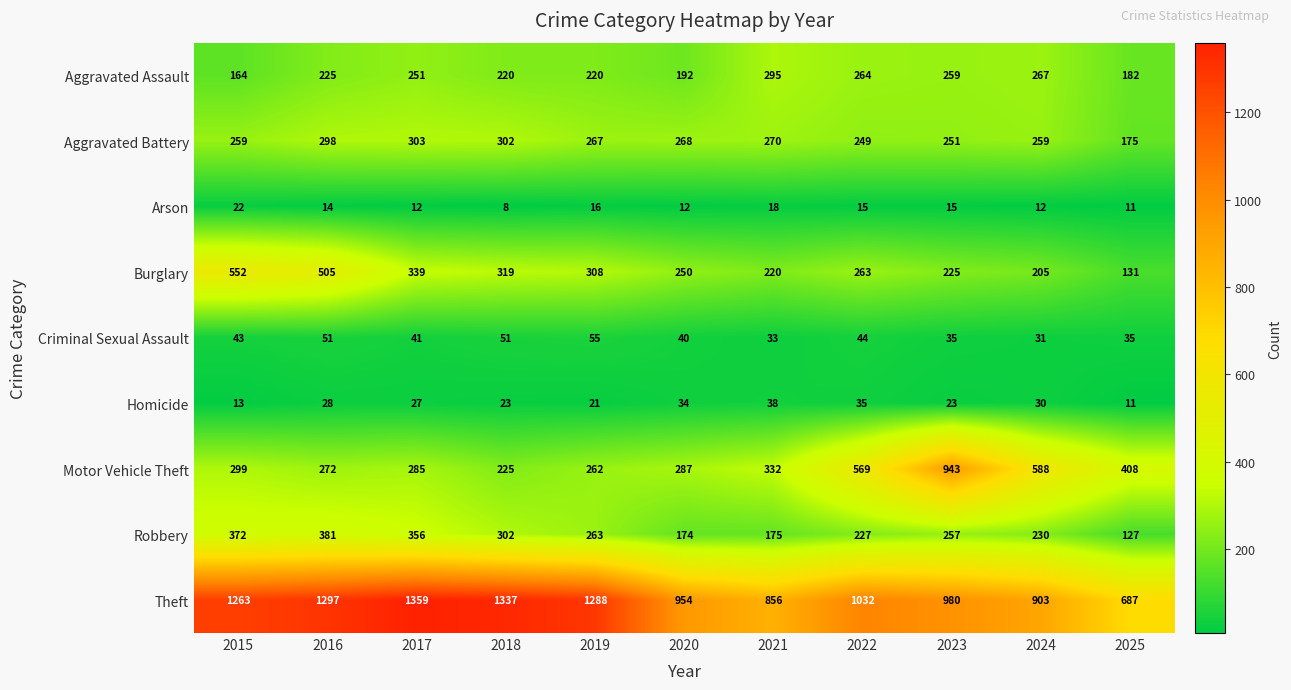

What is the difference between the Aggravated Battery values at 2022 and 2021?

21